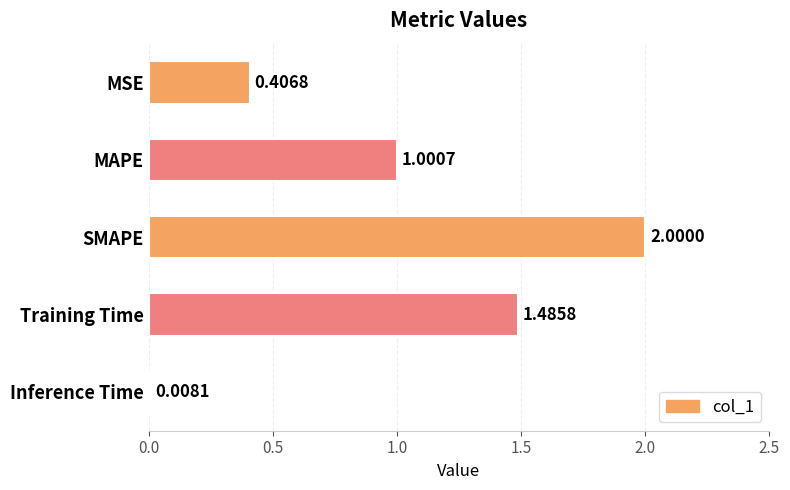

At which label is the value closest to 1?

MAPE